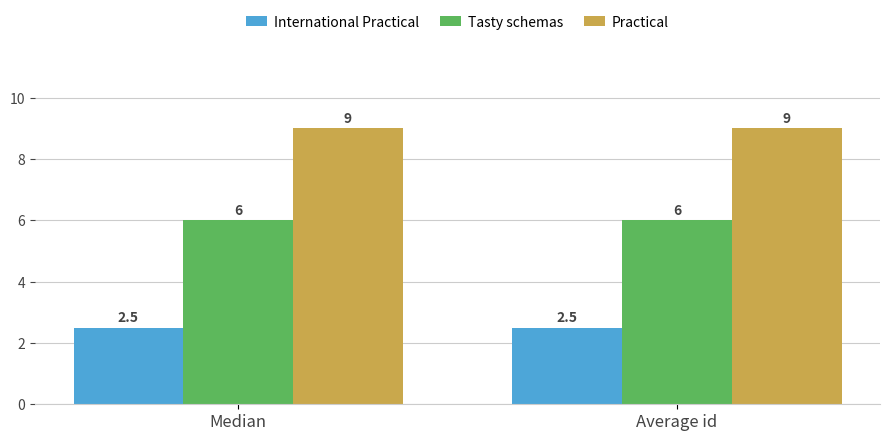

At Median, list the series in order from largest to smallest.

Practical, Tasty schemas, International Practical